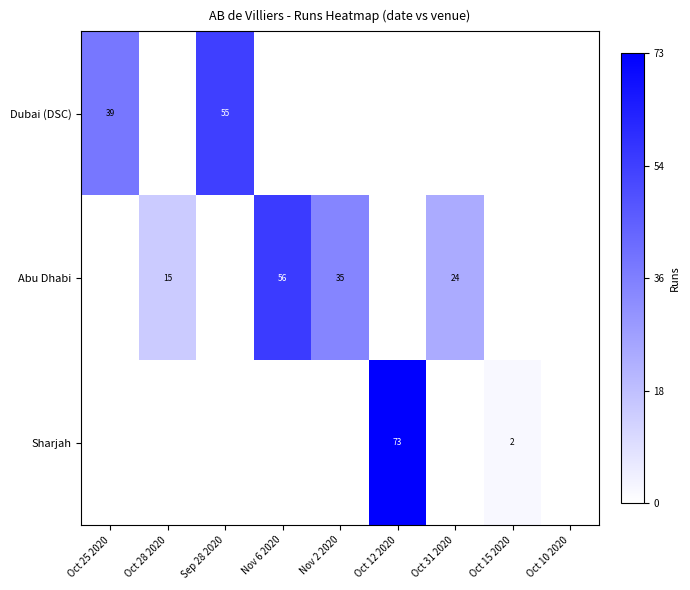

Is the value of Dubai (DSC) at Sep 28 2020 greater than the value of Abu Dhabi at Oct 28 2020?

Yes